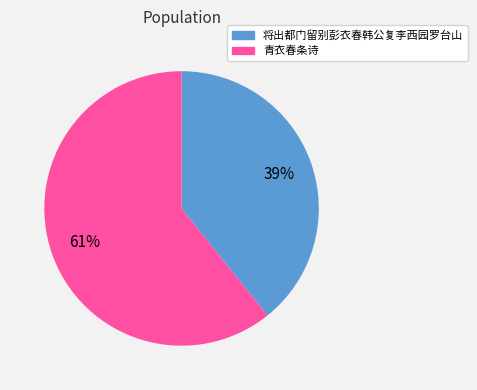

Rank the categories by value from lowest to highest.

将出都门留别彭衣春韩公复李西园罗台山, 青衣春条诗